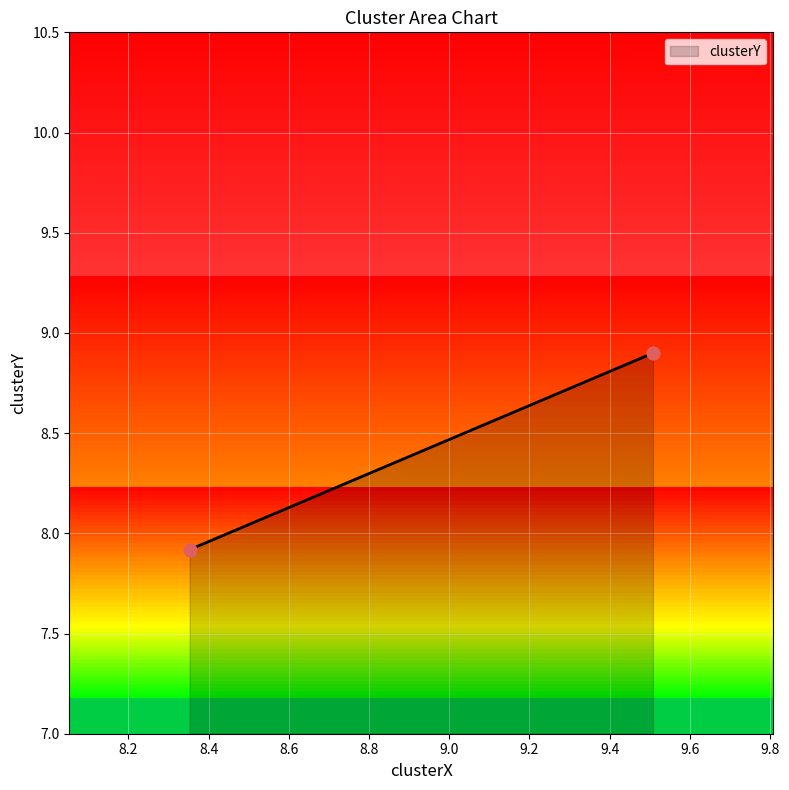

What is the change in value from alexis 08-18-2022.mat to alexis 08-24-2022.mat?

+1.0